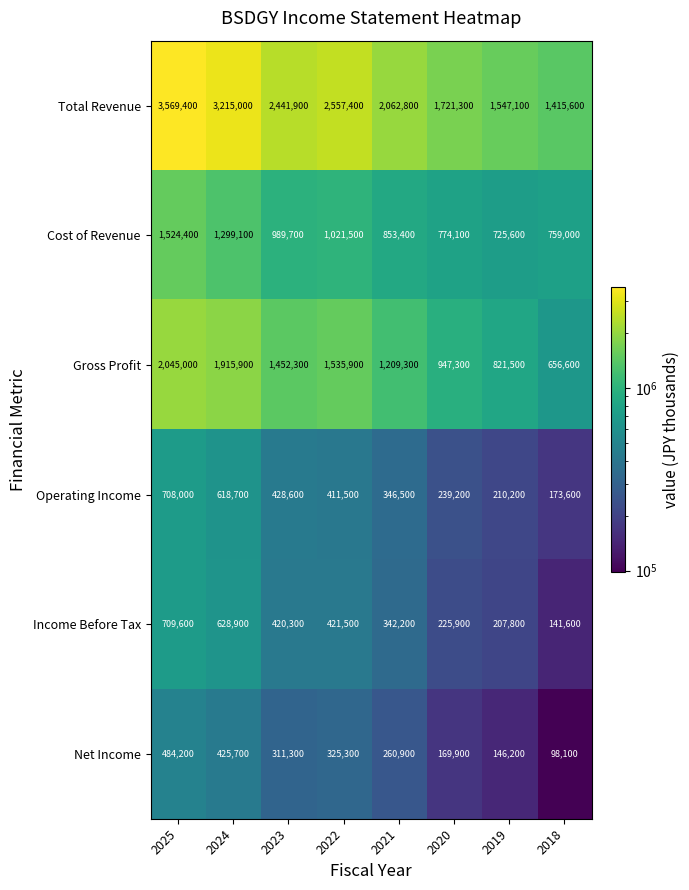

At how many categories does at least one series exceed 1225841?

8